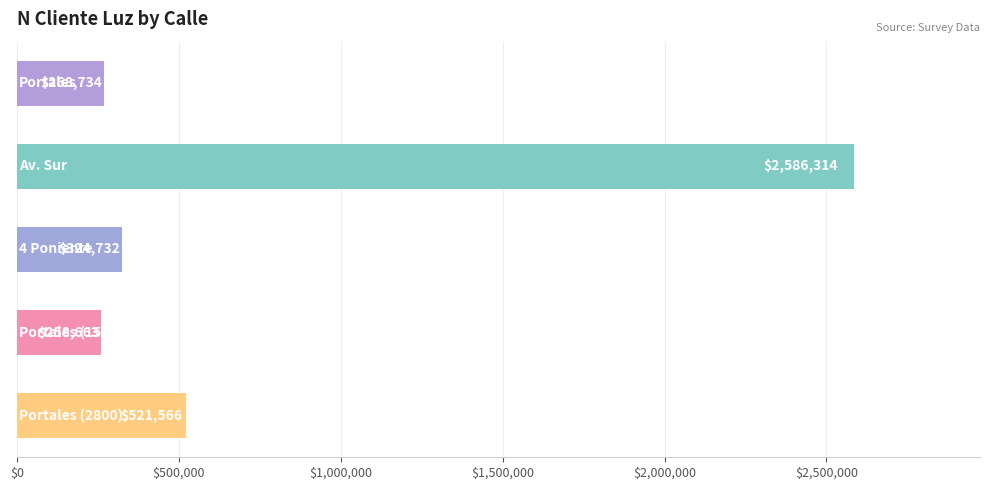

How many values are below 324732?

2